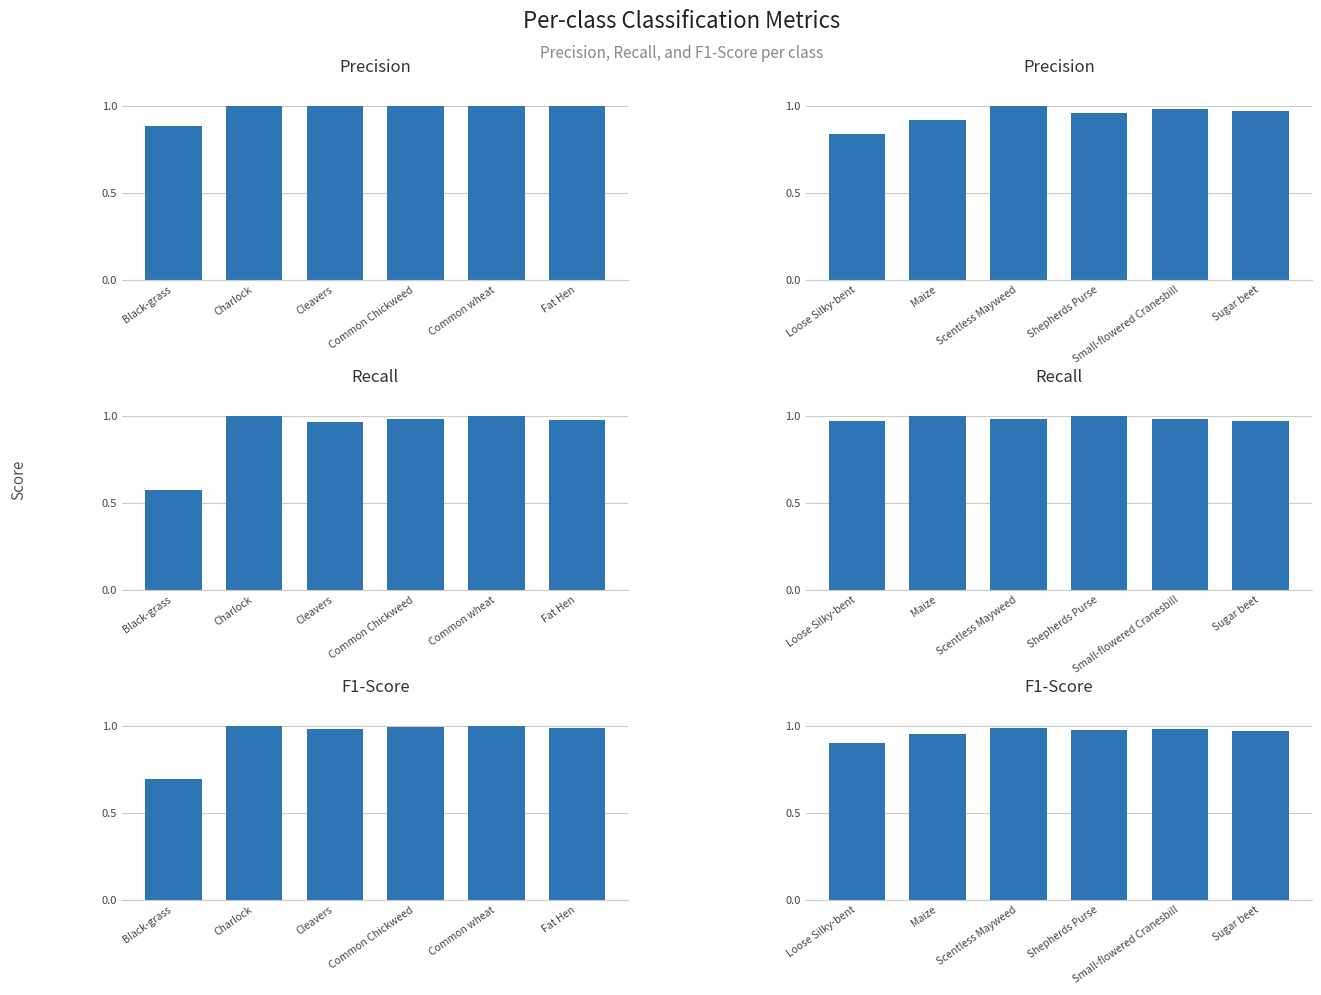

What is the value of the F1-Score bar at the 4th from the left?

1.0